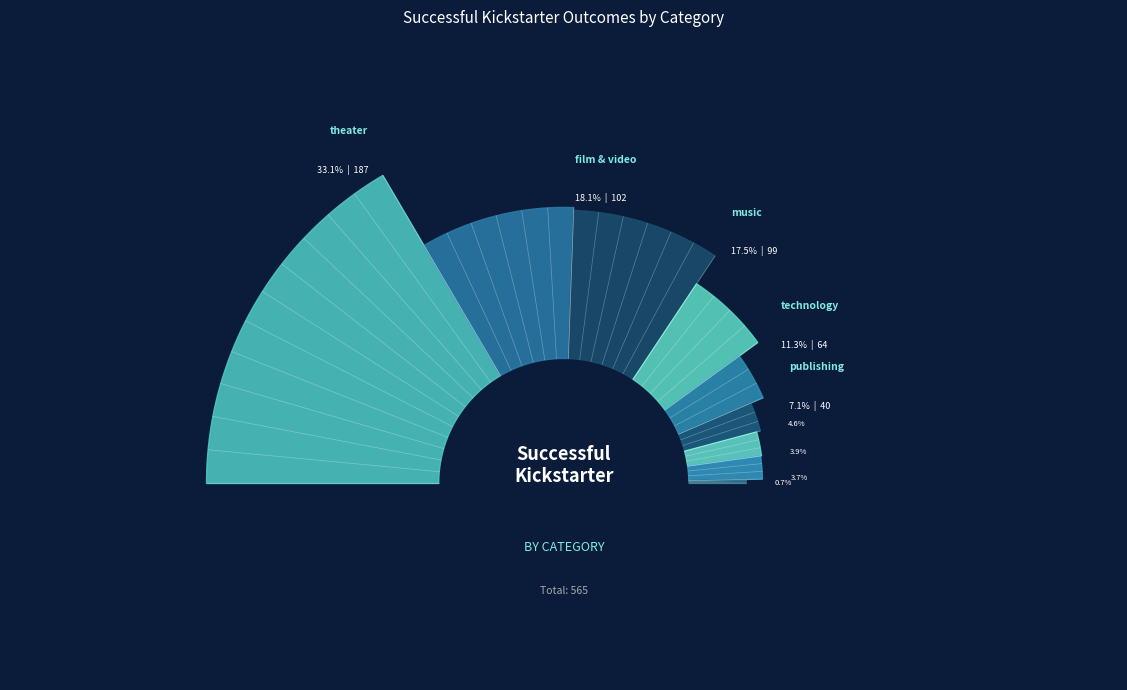

To the nearest percent, what is the difference between the largest and smallest slice percentages?

32%